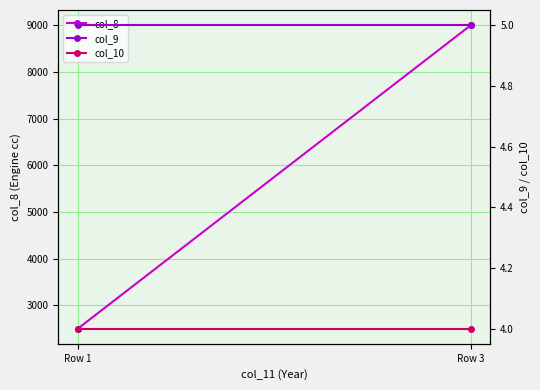

What is the value of the col_10 point at the 1st from the left?

4